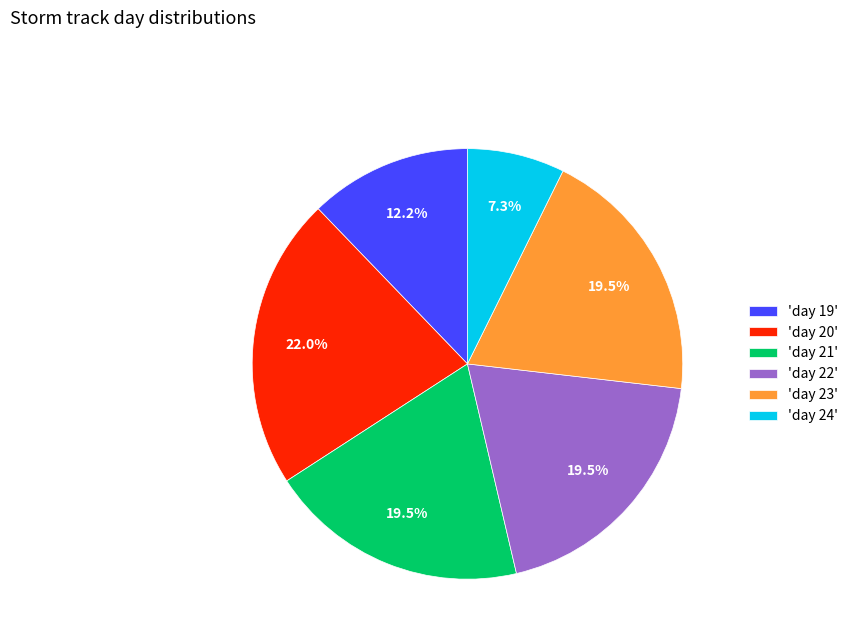

Is the sum of 'day 24' and 'day 20' greater than half?

No